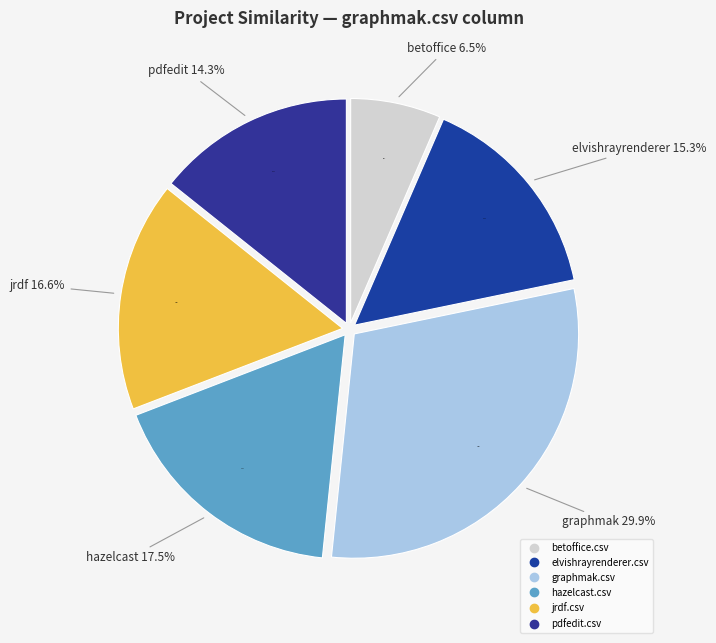

What percentage is NOT represented by jrdf.csv?

83.4%